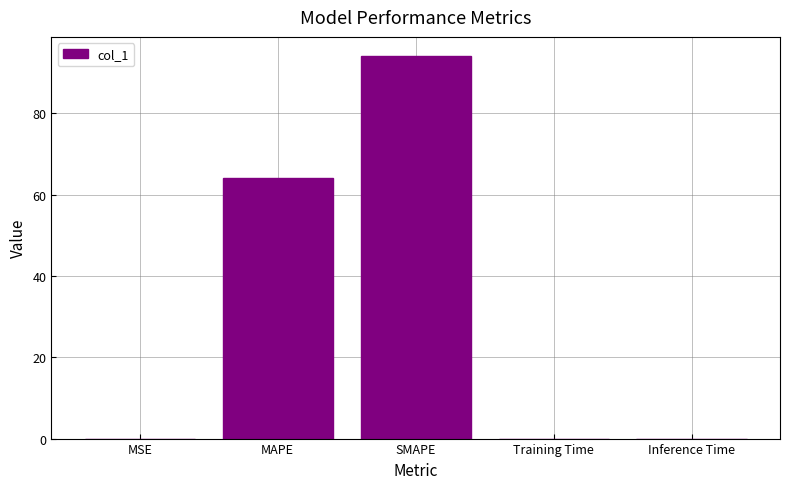

Is it true that the value at Training Time is 0.0?

True